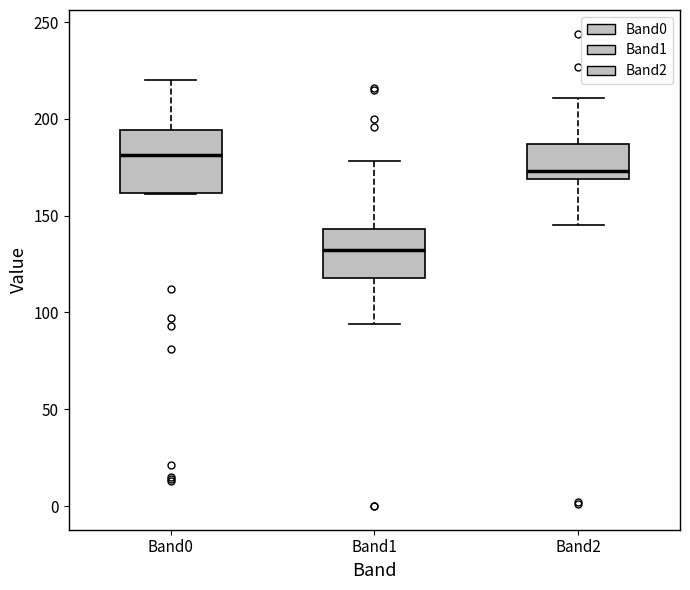

Which box has the lowest median line?

Band1